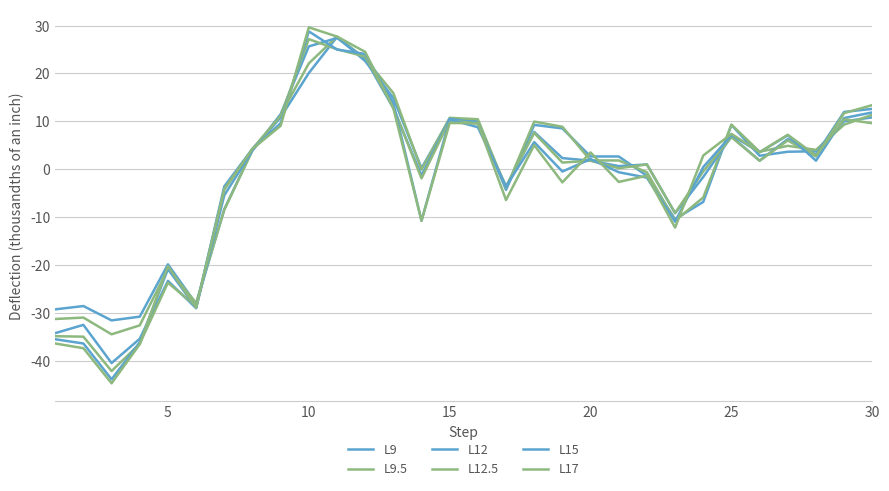

How many times do L12.5 and L12 cross each other?

10